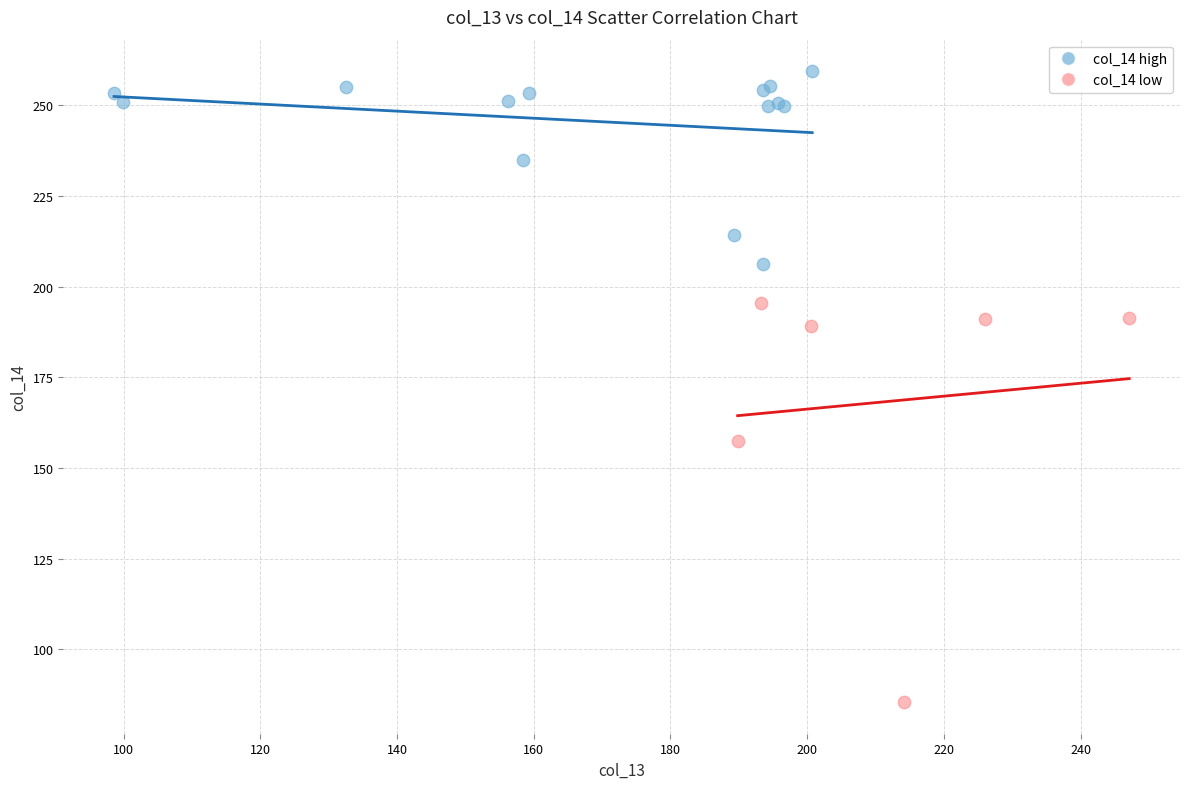

Which series contains the highest Y value?

col_14 high